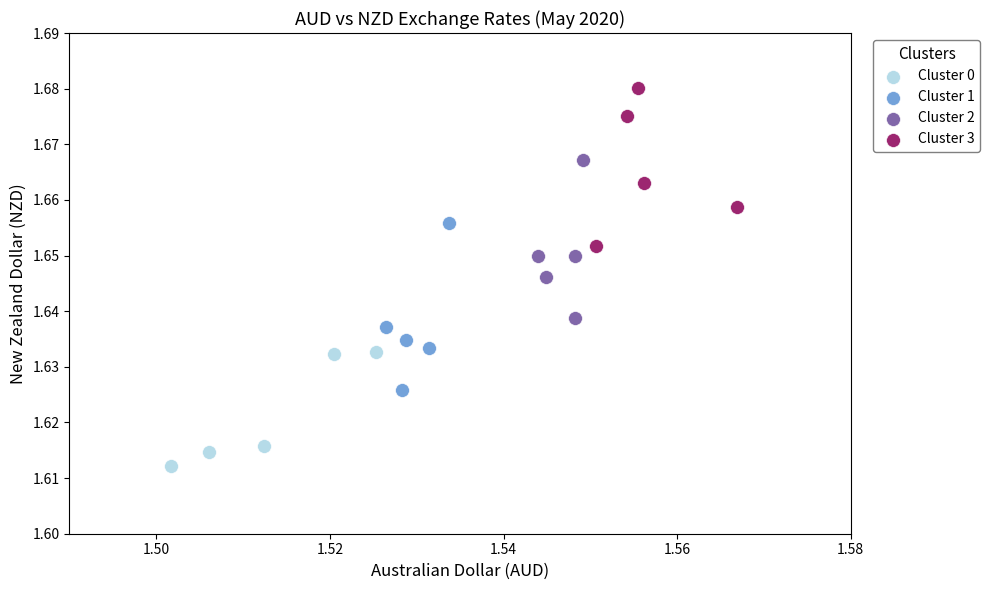

Which series contains the highest Y value?

Cluster 3